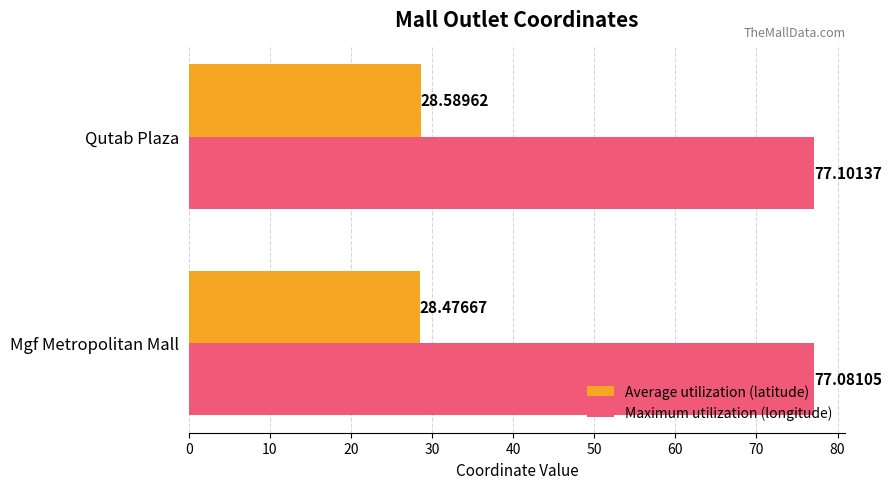

At which label does Maximum utilization (longitude) reach its minimum?

Mgf Metropolitan Mall